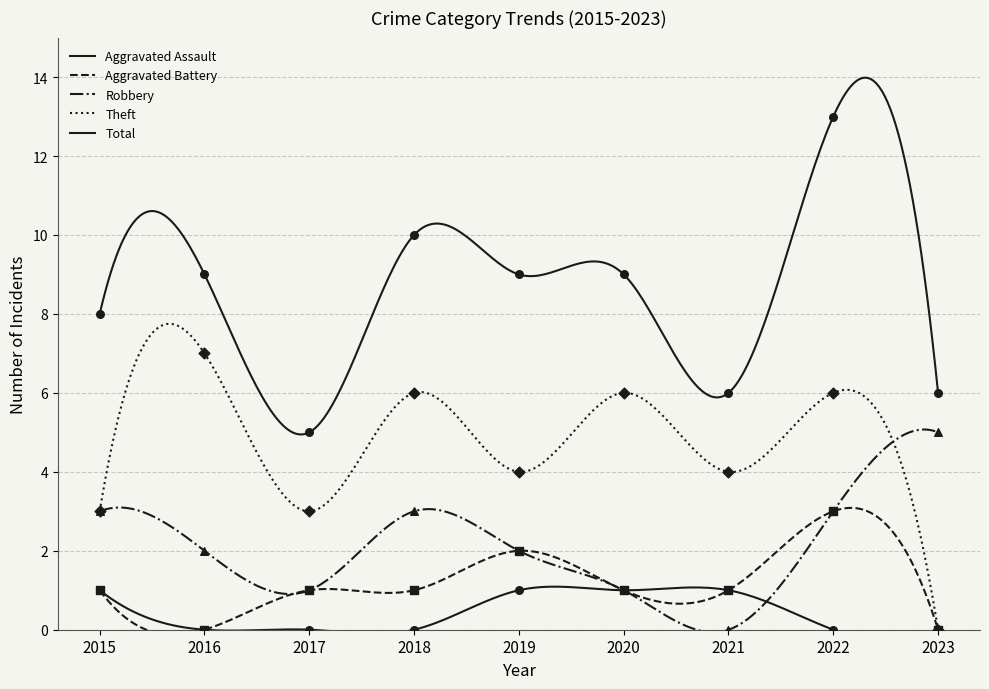

Which series has the largest Y range (max minus min)?

Total